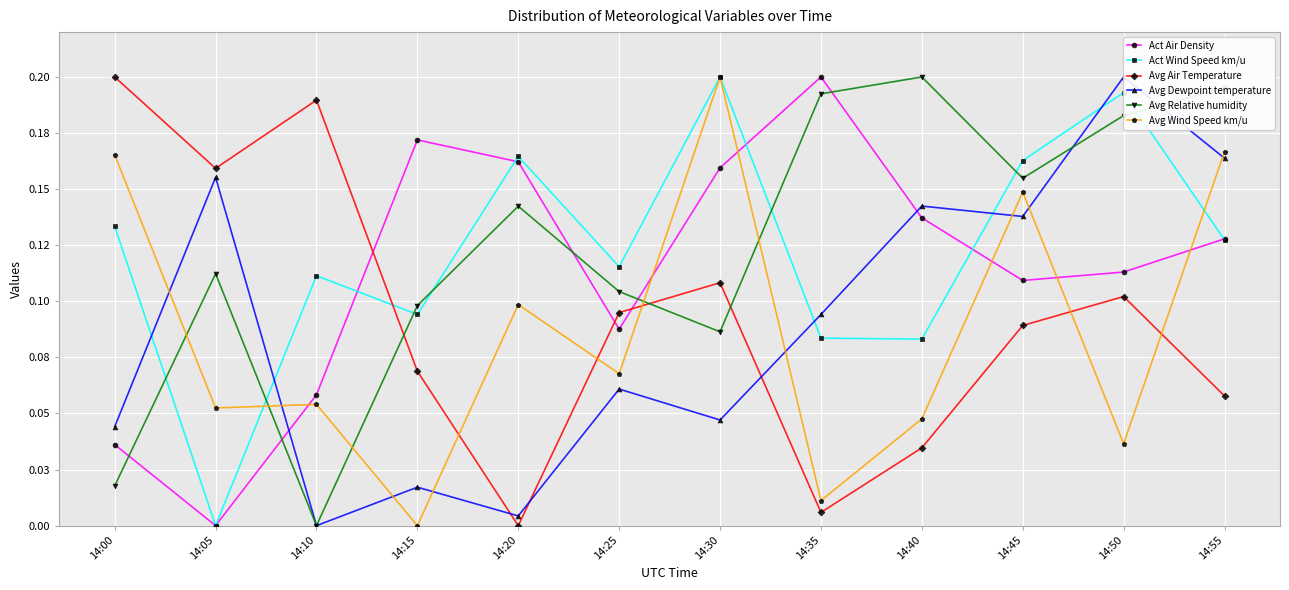

What is the sum of all Avg Relative humidity values?

1.5